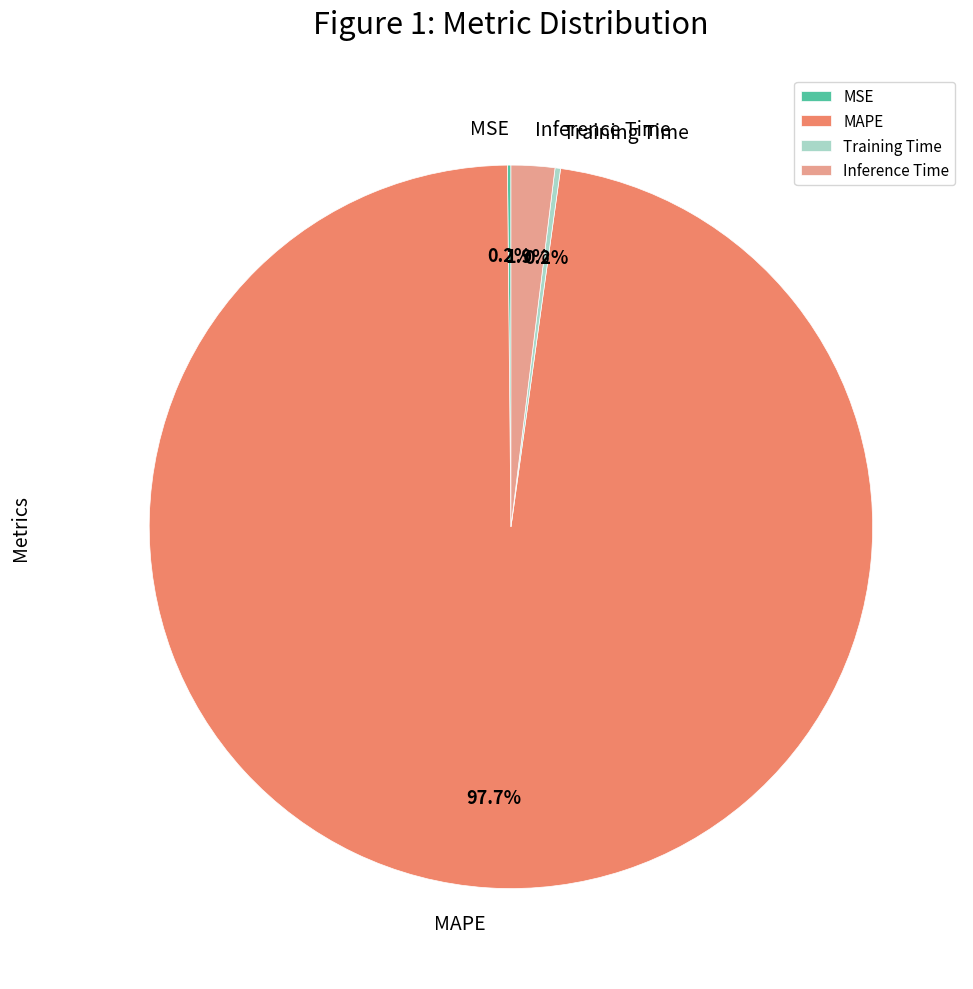

Do MAPE and Inference Time together represent more than half of the pie?

Yes